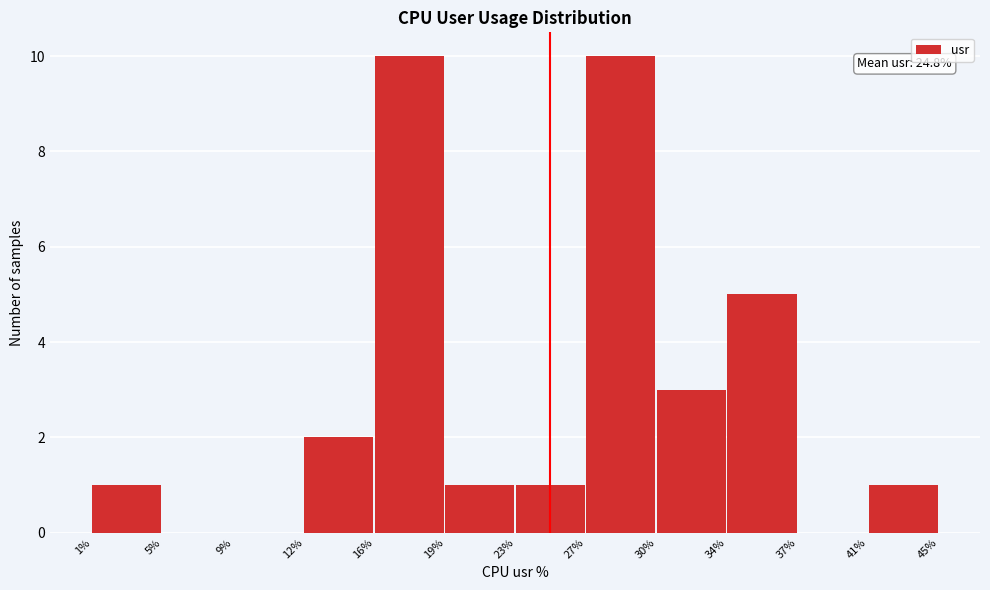

Between 9% and 19%, which is larger?

19%